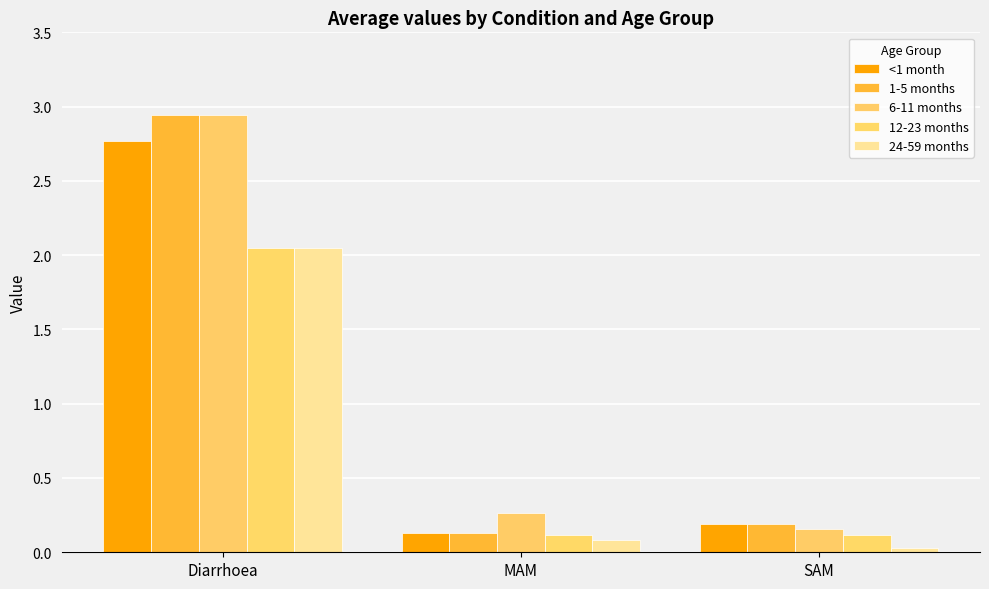

The value of 6-11 months at SAM is 0.3. True or false?

False